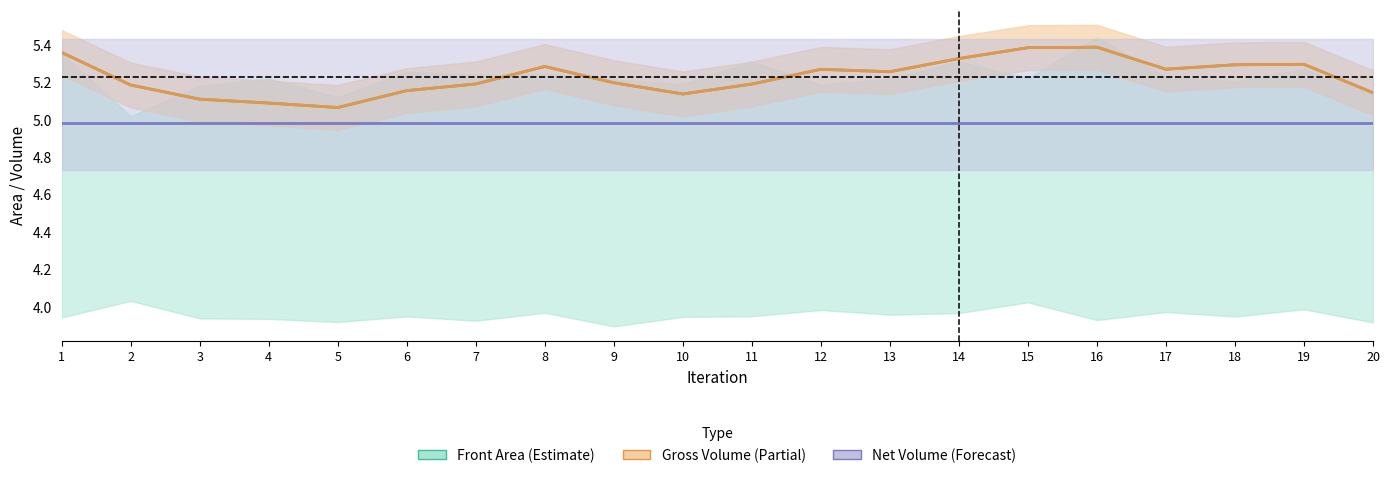

Reading right to left, extract all data points from this chart.

Front Area (Estimate): 5.1	5.3	5.3	5.3	5.4	5.4	5.3	5.3	5.3	5.2	5.1	5.2	5.3	5.2	5.2	5.1	5.1	5.1	5.2	5.4
Gross Volume (Partial): 5.1	5.3	5.3	5.3	5.4	5.4	5.3	5.3	5.3	5.2	5.1	5.2	5.3	5.2	5.2	5.1	5.1	5.1	5.2	5.4
Net Volume (Forecast): 5.0	5.0	5.0	5.0	5.0	5.0	5.0	5.0	5.0	5.0	5.0	5.0	5.0	5.0	5.0	5.0	5.0	5.0	5.0	5.0